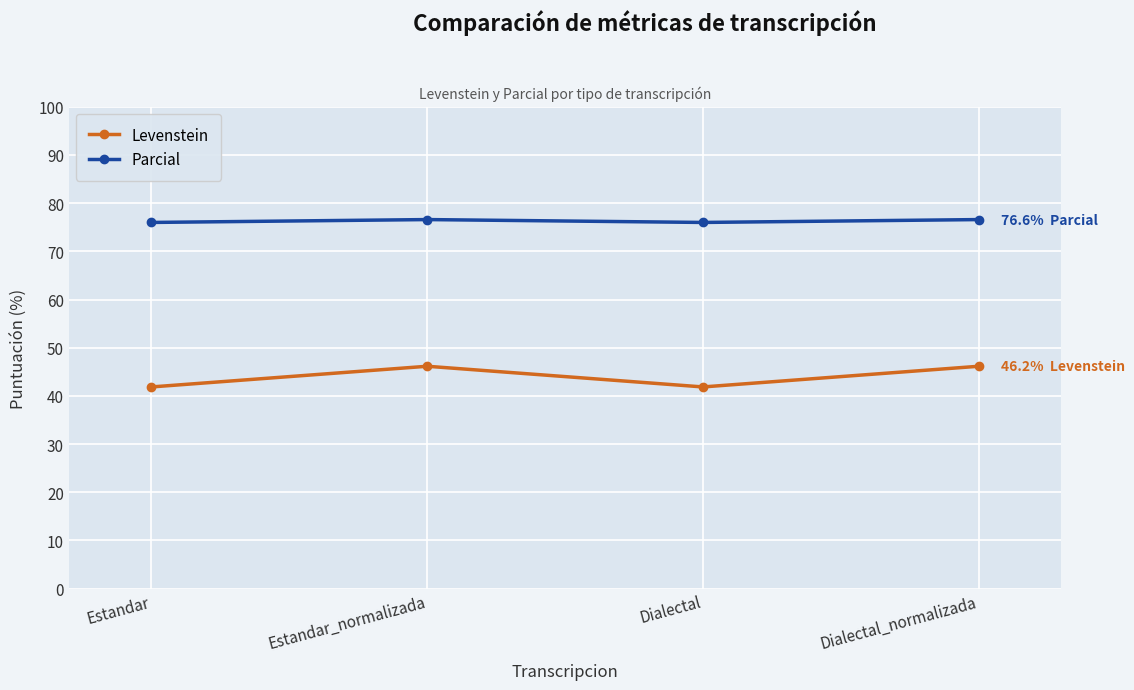

How many data points in Levenstein are less than 46?

2